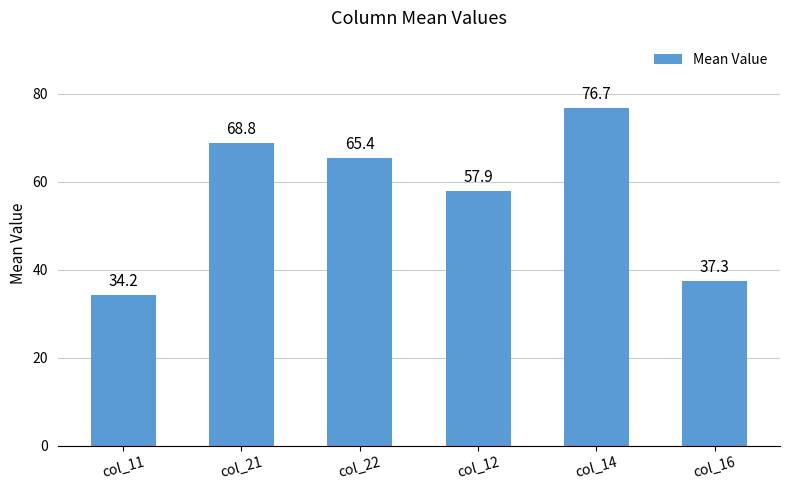

What is the ratio of the value at col_16 to the value at col_12?

0.6